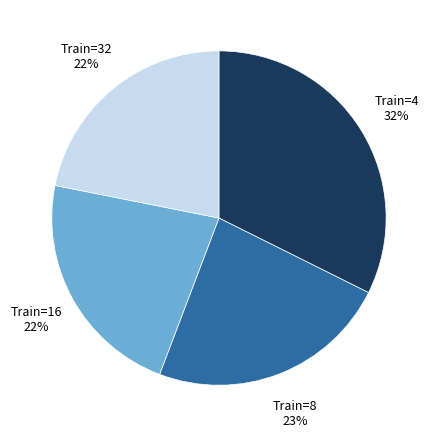

Does any single category account for the majority?

No